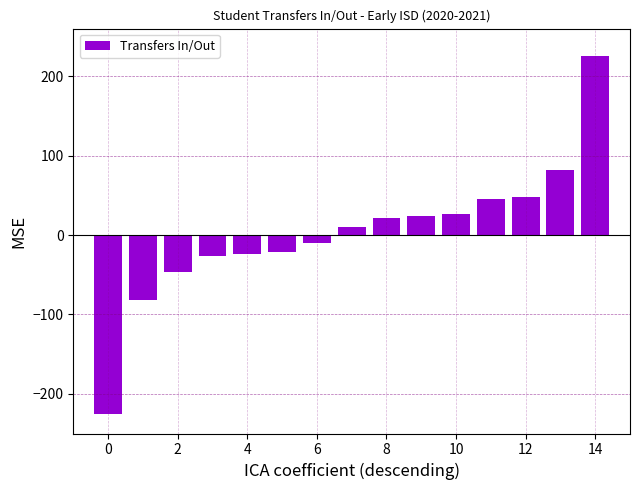

What is the difference between the maximum and second lowest values?

307